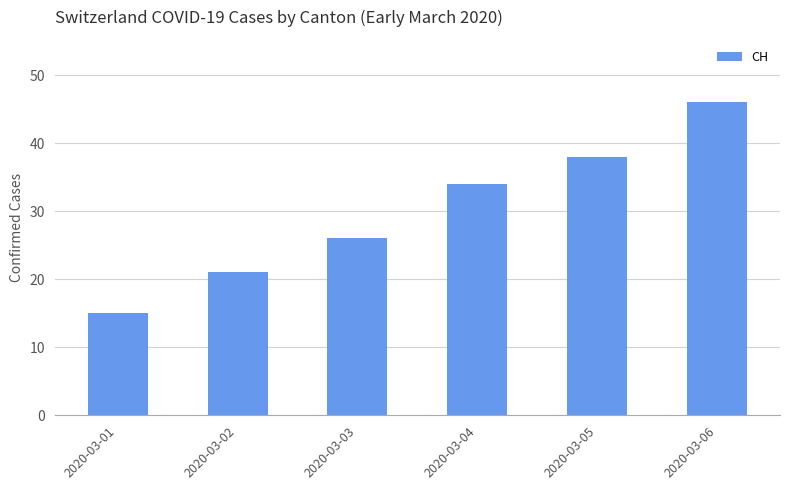

Reading left to right, transcribe all the data shown in this chart.

15	21	26	34	38	46